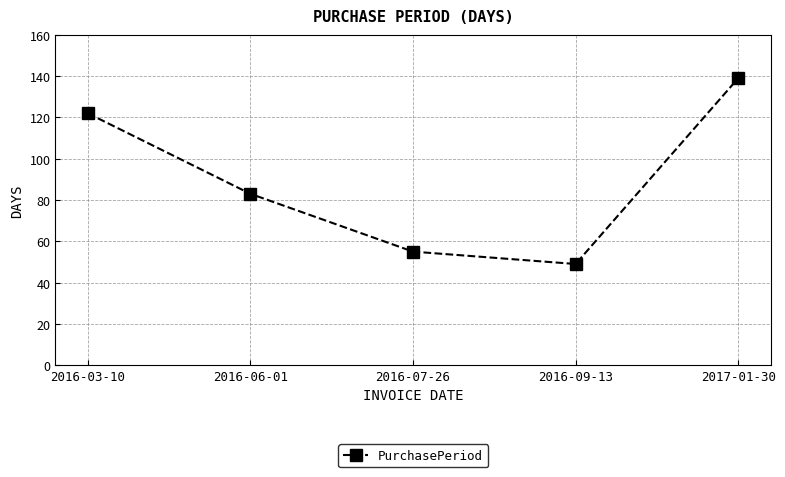

List the labels in order of value, largest first.

2017-01-30, 2016-03-10, 2016-06-01, 2016-07-26, 2016-09-13